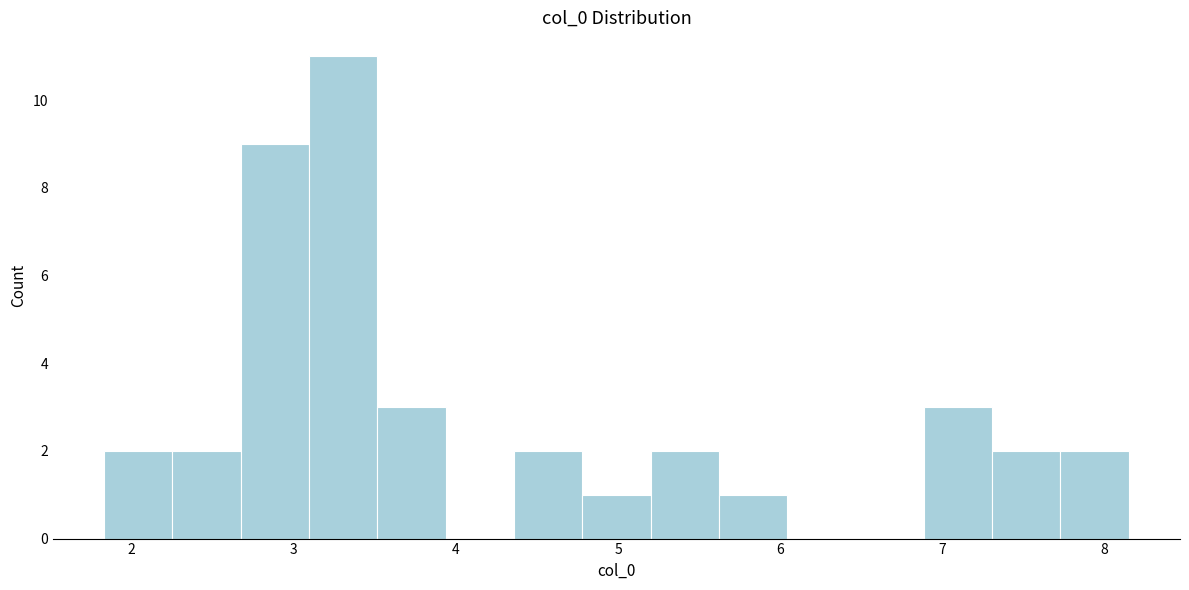

Which range on the x-axis has the tallest bar?

3.1 to 3.5